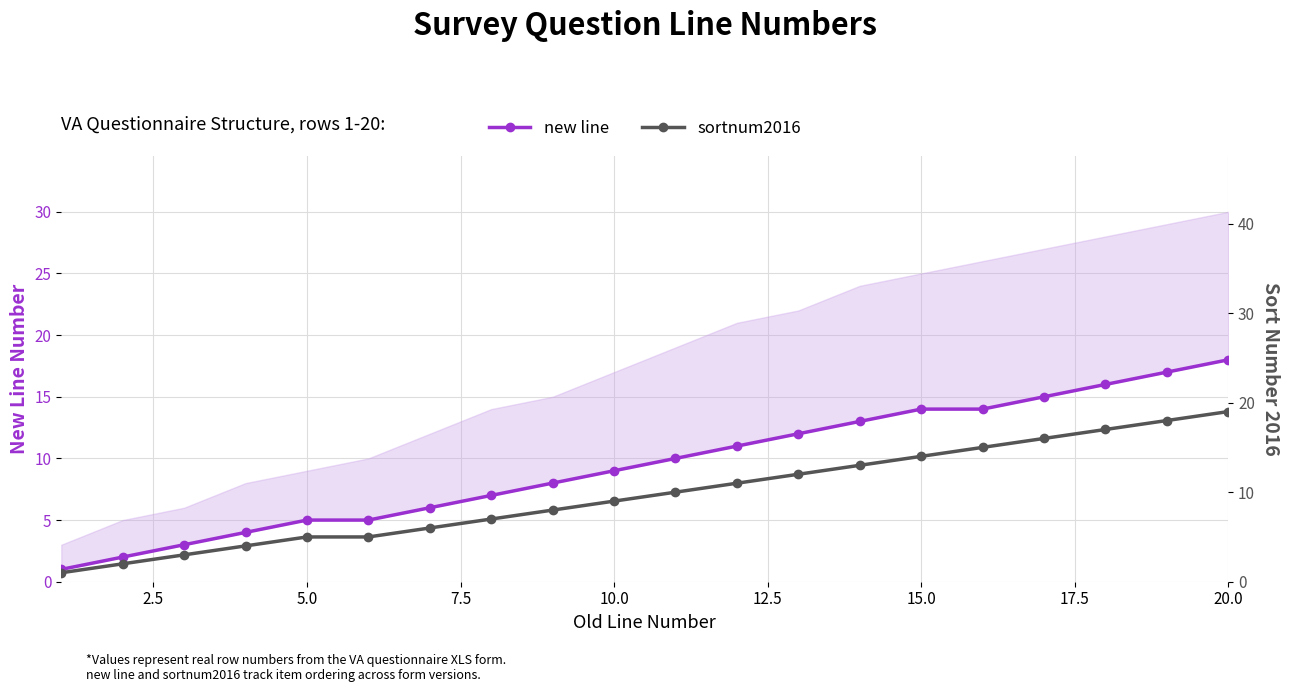

Reading right to left, what are all the values shown in this chart?

new line: 18	17	16	15	14	14	13	12	11	10	9	8	7	6	5	5	4	3	2	1
sortnum2016: 19	18	17	16	15	14	13	12	11	10	9	8	7	6	5	5	4	3	2	1